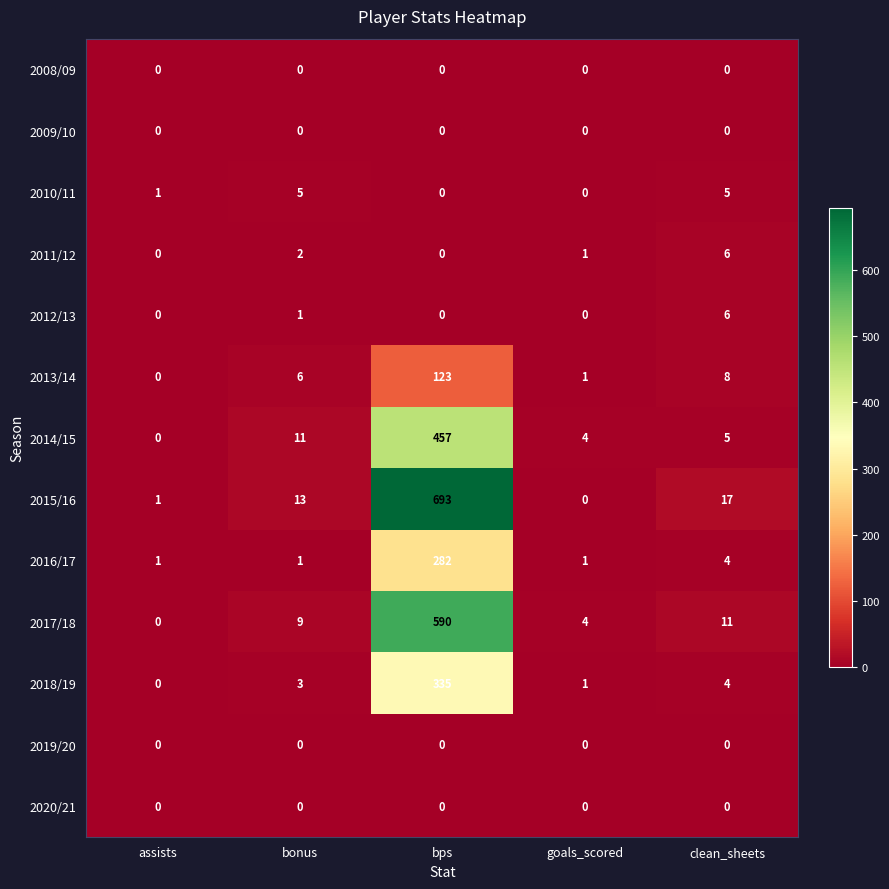

Which series has the largest total across all categories?

2015/16